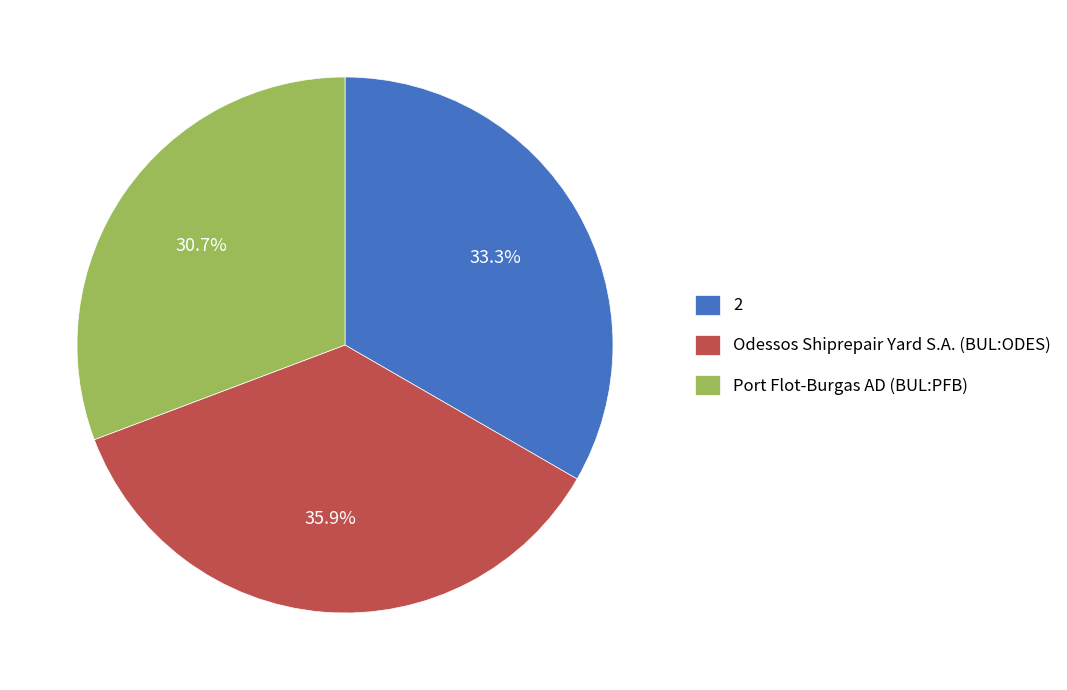

Is Port Flot-Burgas AD (BUL:PFB) the majority of the pie?

No